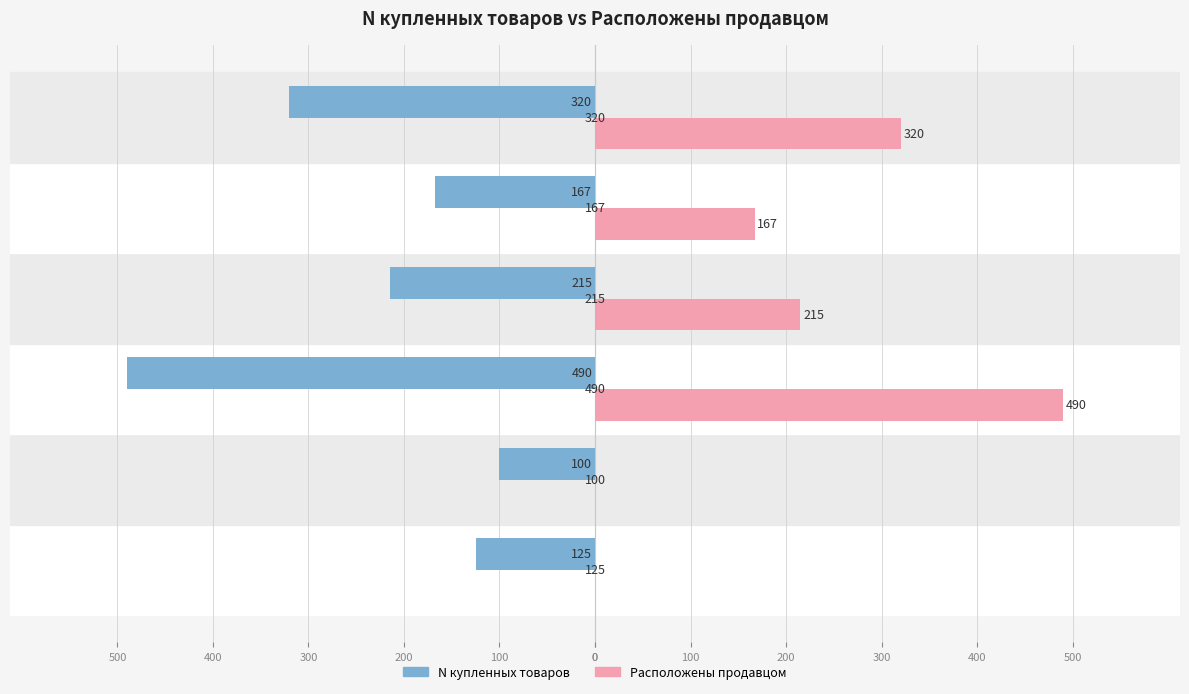

Which series has the widest spread of values?

Расположены продавцом